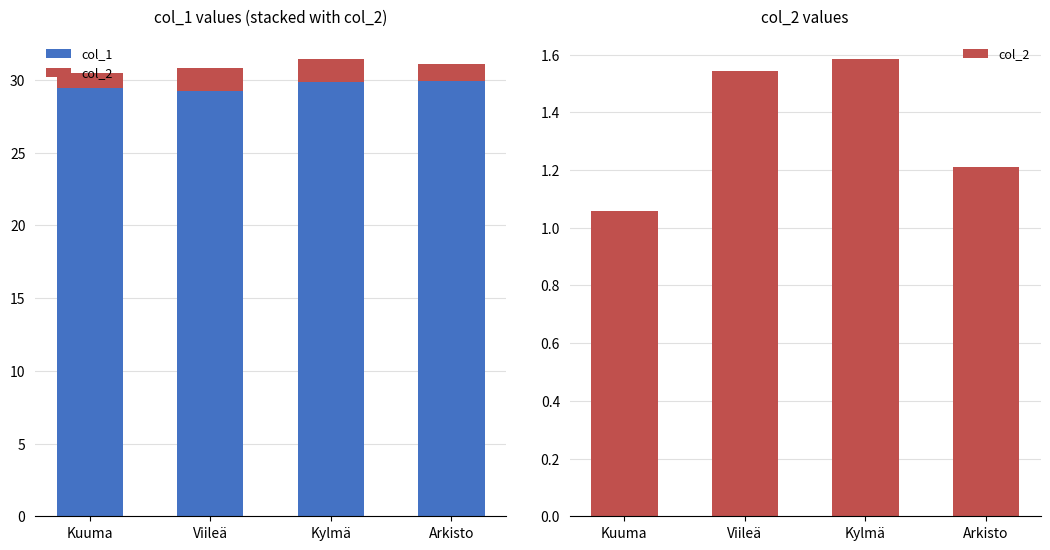

Which has a higher value, Viileä or Kylmä?

Kylmä